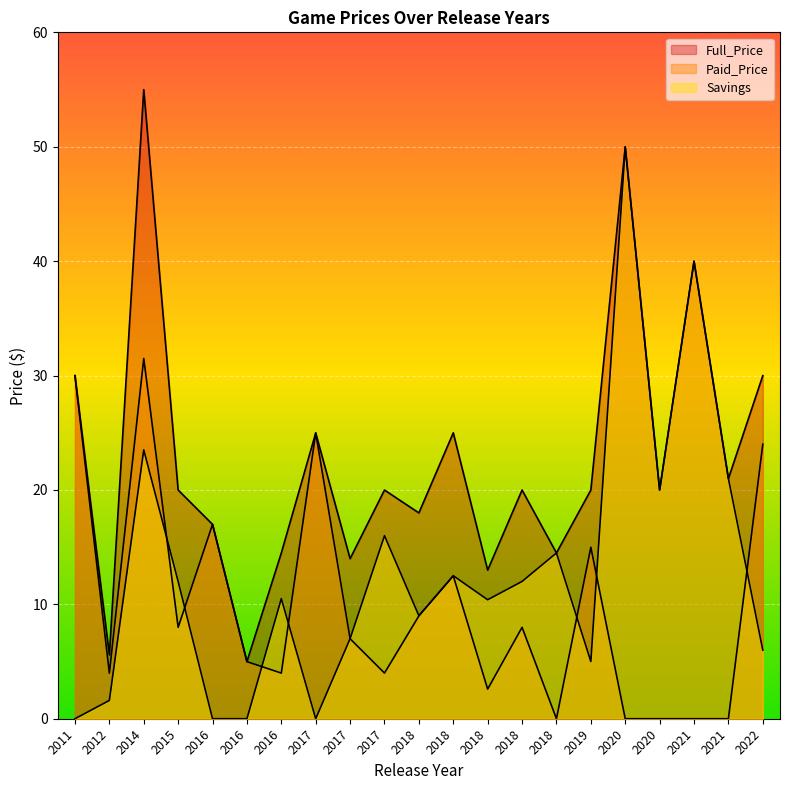

How many data points does each series have?

21